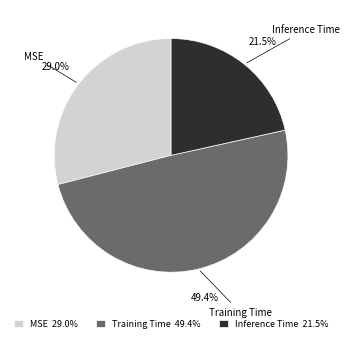

Does Training Time account for over 50% of the chart?

No